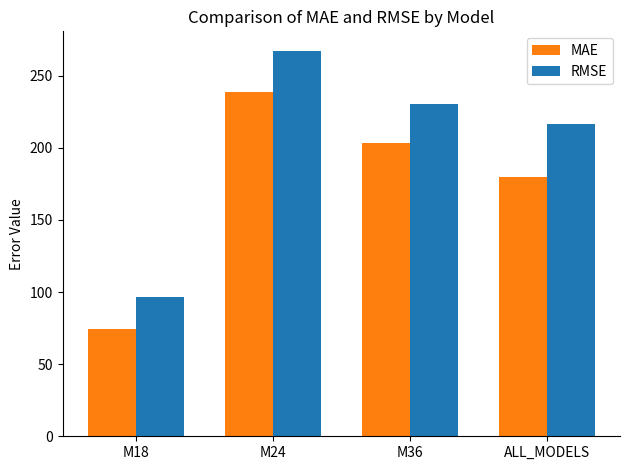

What is the difference between the highest and lowest values at ALL_MODELS?

36.5